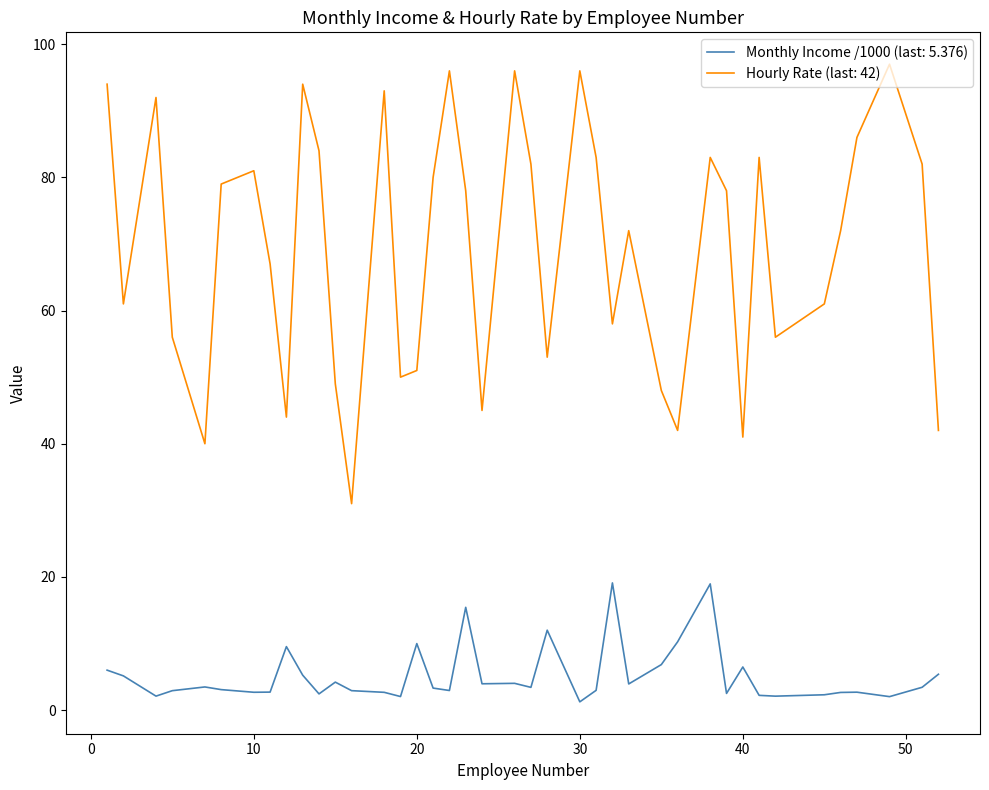

List the series in order of their peak value, lowest first.

Monthly Income /1000 (last: 5.376), Hourly Rate (last: 42)